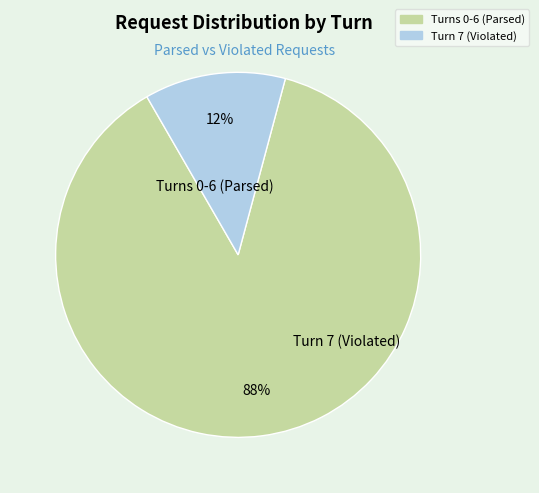

Does any single category account for the majority?

Yes